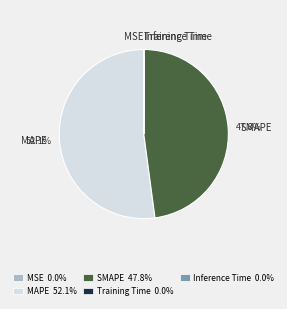

Does MAPE account for over 50% of the chart?

Yes